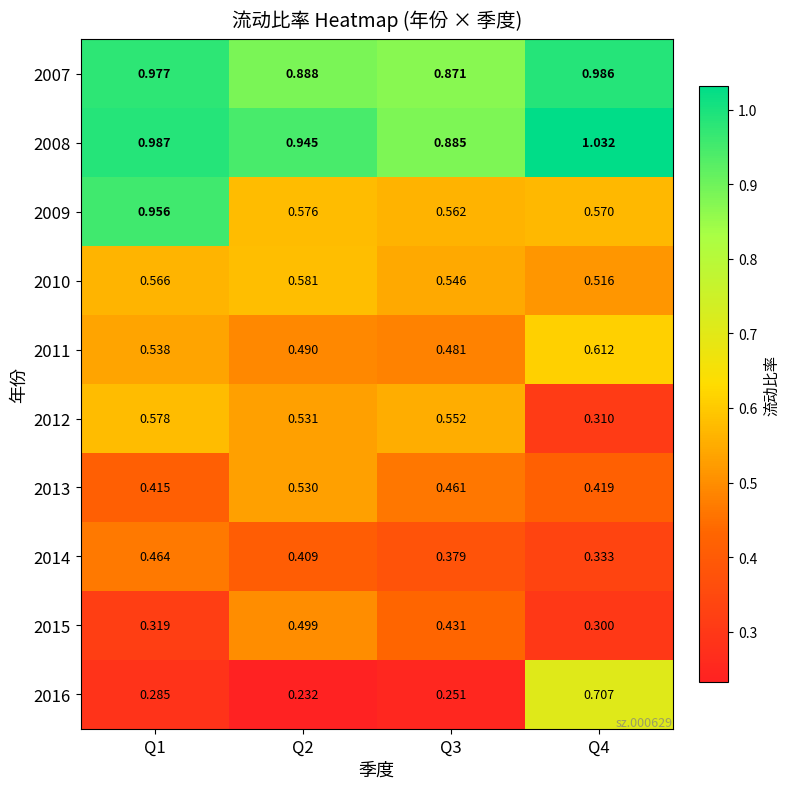

Is the value of 2015 at Q1 greater than the value of 2009 at Q1?

No